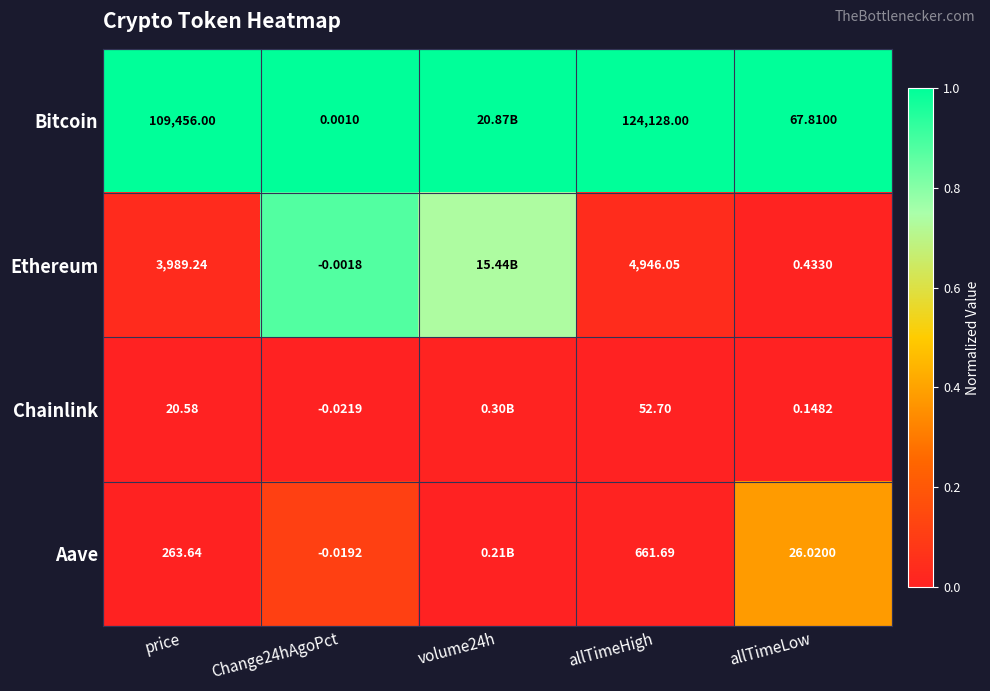

What is the spread (max minus min) of values at price?

109435.4